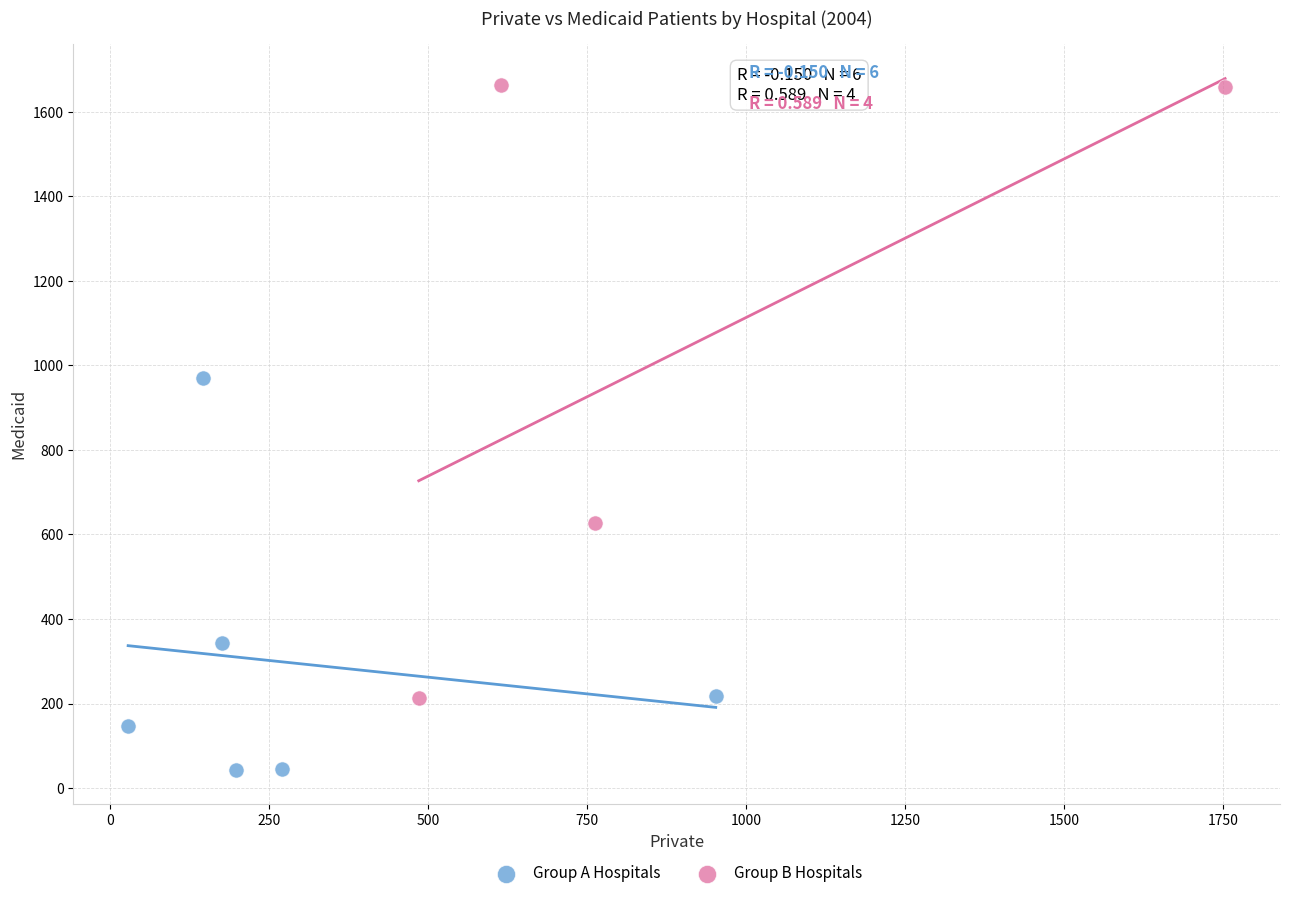

Which series has the largest Y range (max minus min)?

Group B Hospitals